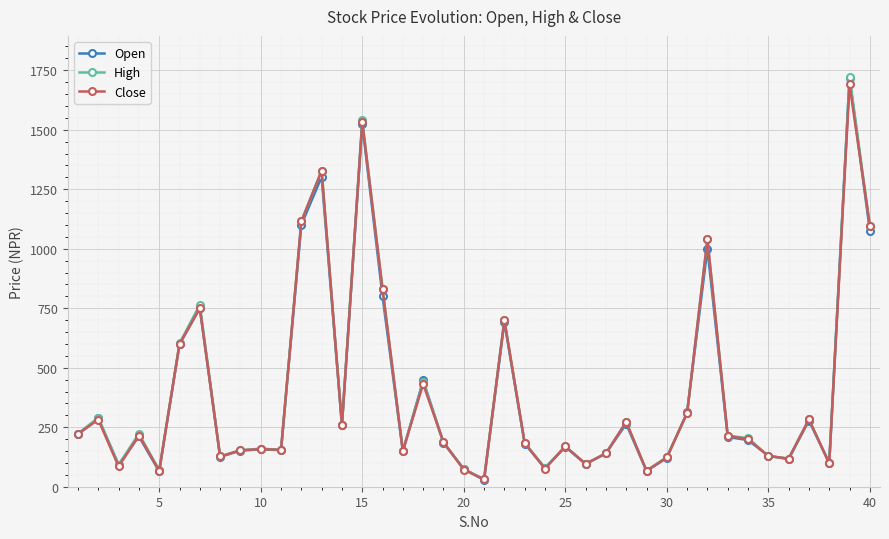

What is the maximum value shown in the chart?

1722